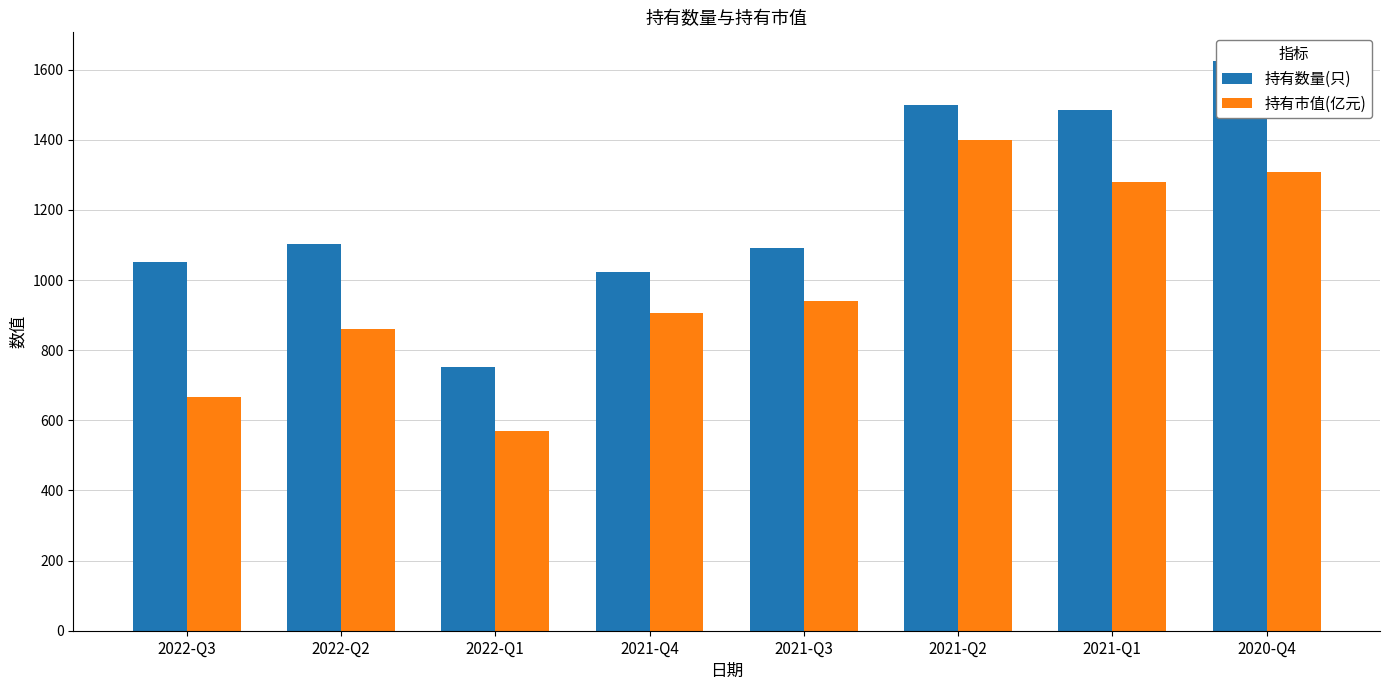

Rank the categories by 持有数量(只) value from highest to lowest.

2020-Q4, 2021-Q2, 2021-Q1, 2022-Q2, 2021-Q3, 2022-Q3, 2021-Q4, 2022-Q1